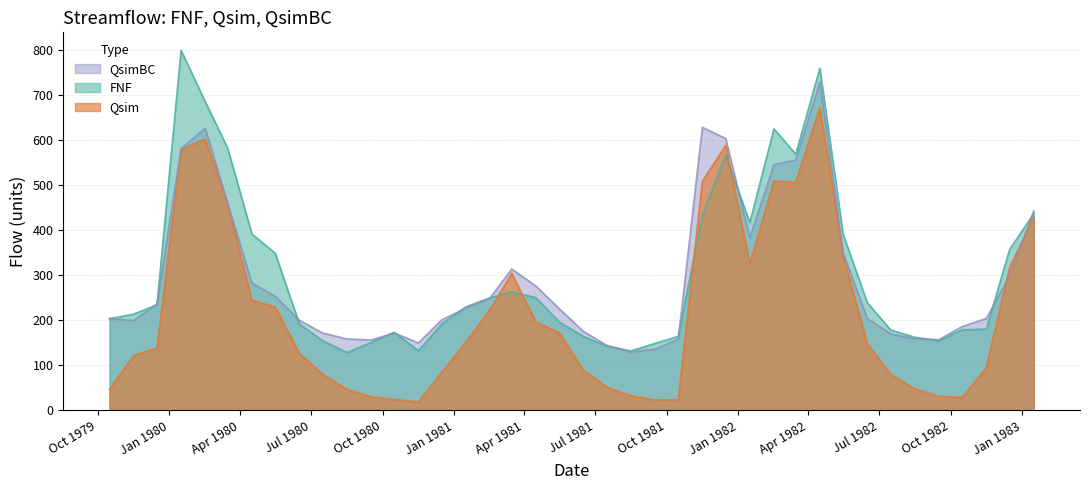

How many interior local peaks does the Qsim series have?

5